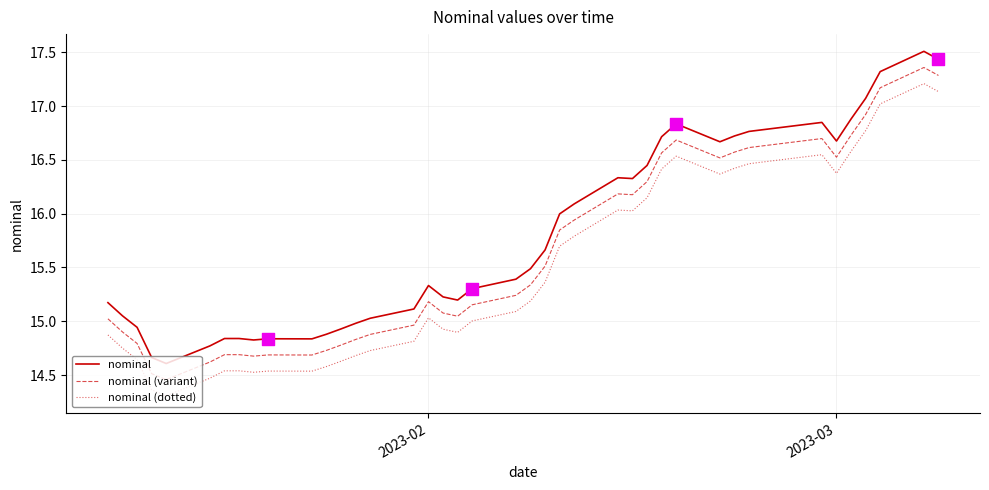

Which series has the largest total across all categories?

nominal